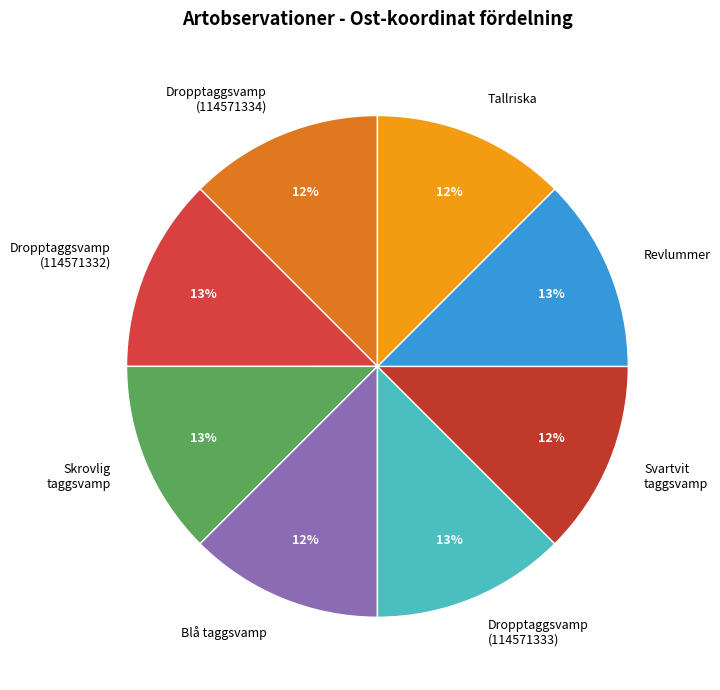

Count the number of slices in the pie.

8